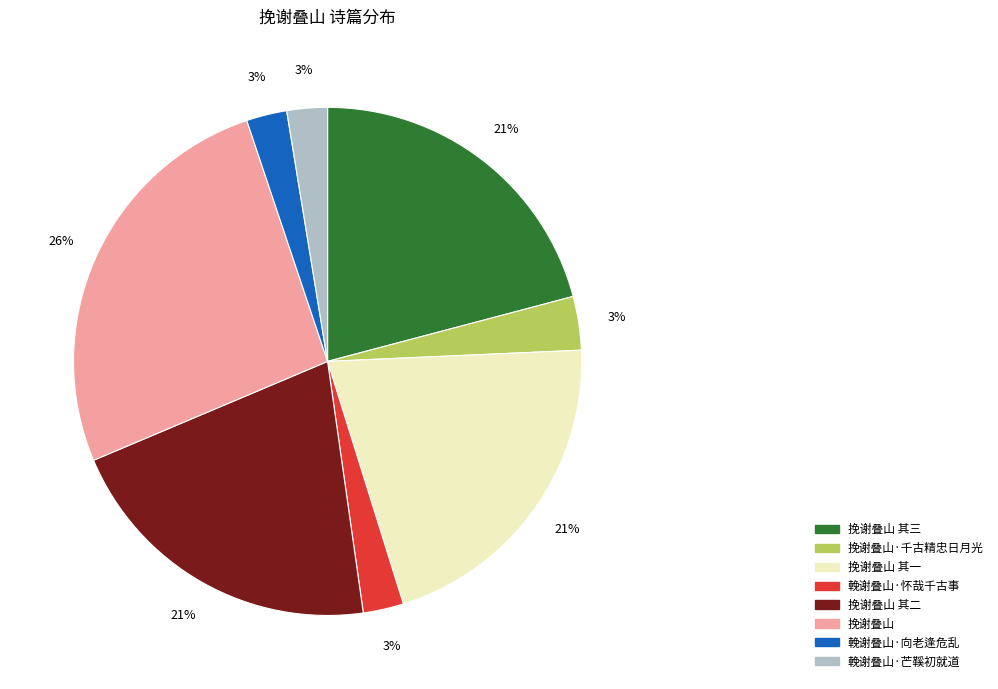

Is there any slice that represents more than half of the pie?

No